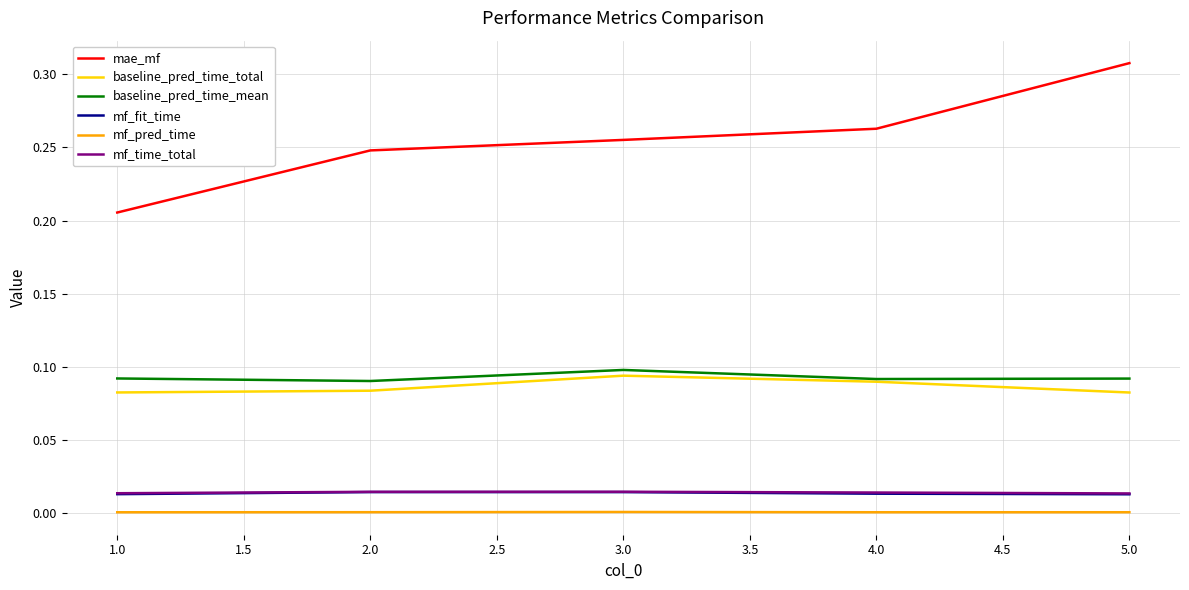

Which label corresponds to the largest value in the chart?

5.0